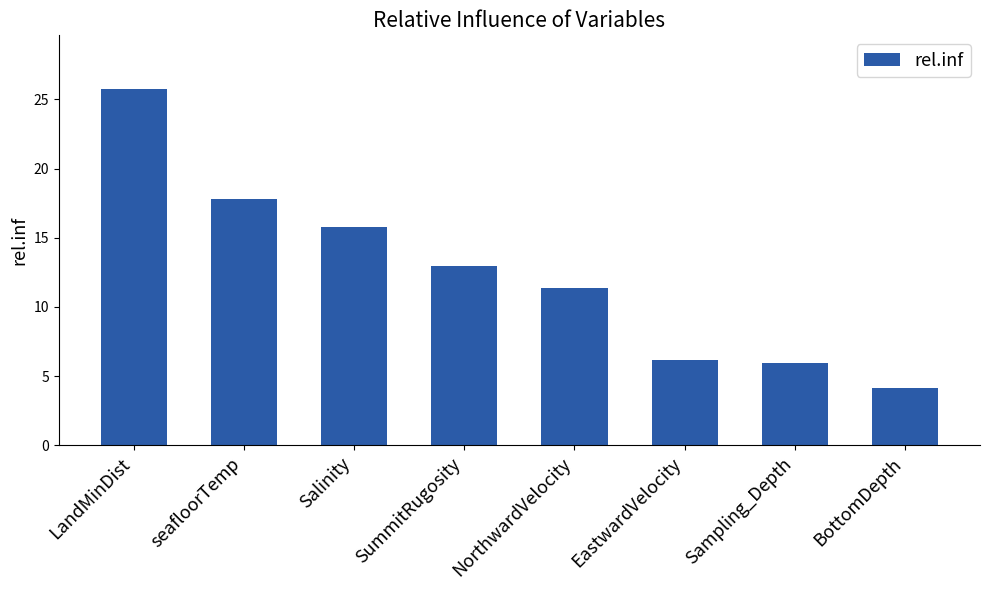

Does the chart contain any negative values?

No